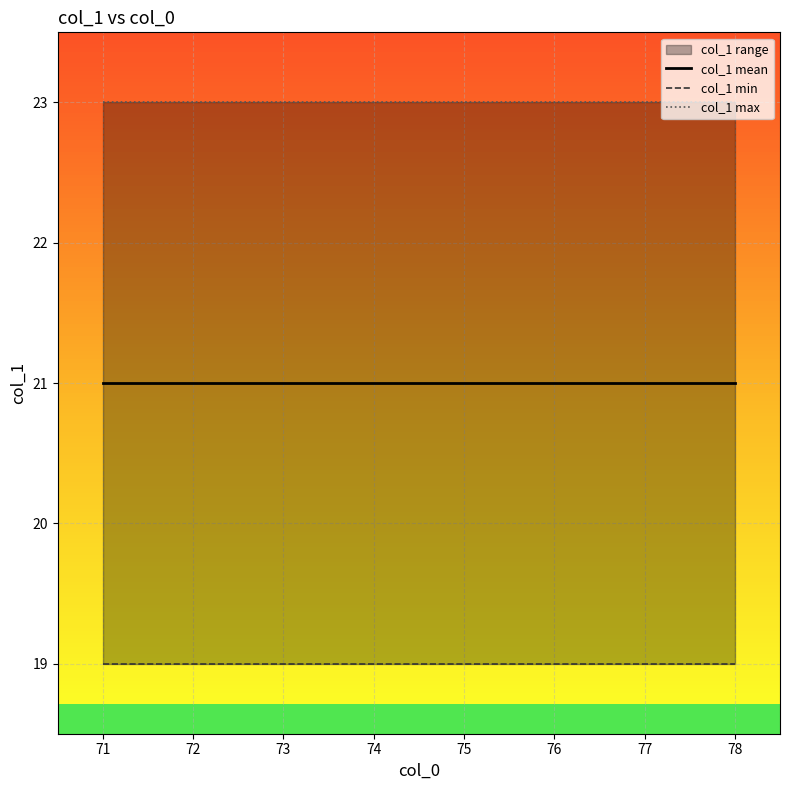

What is the sum of the col_1 max values at 72 and 76?

46